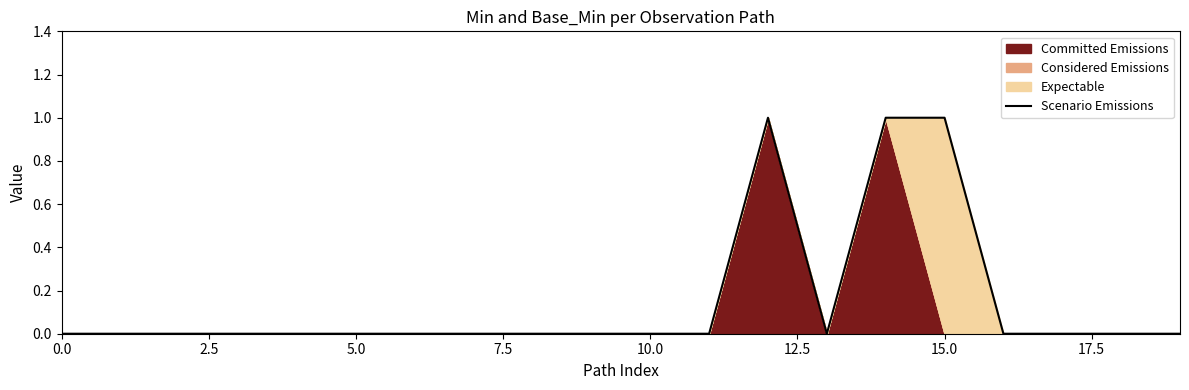

How many values exceed 0?

3